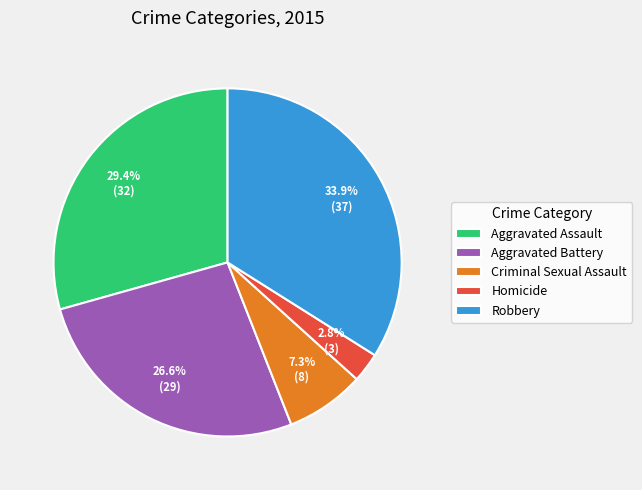

Is it true that Criminal Sexual Assault is 22% of the pie?

False